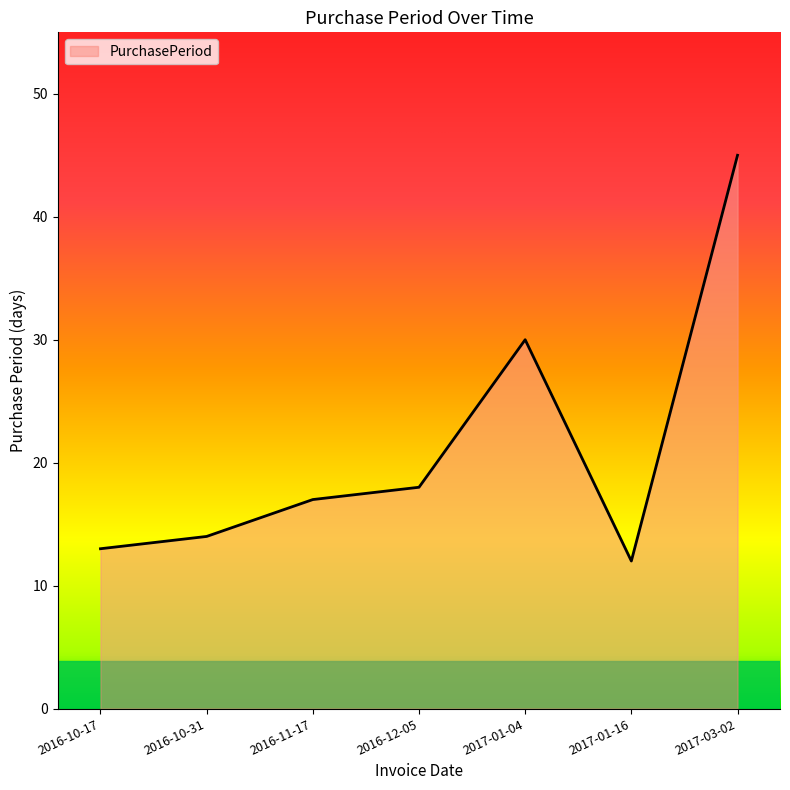

What is the difference between the second highest and second lowest values?

17